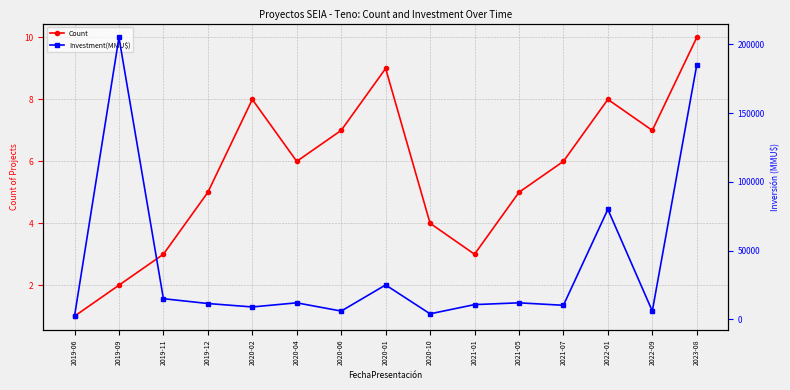

At which label is Investment(MMU$) closest to 103650?

2022-01